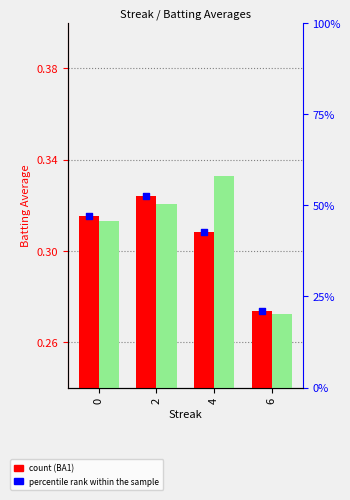

At how many categories does at least one series exceed 33?

3